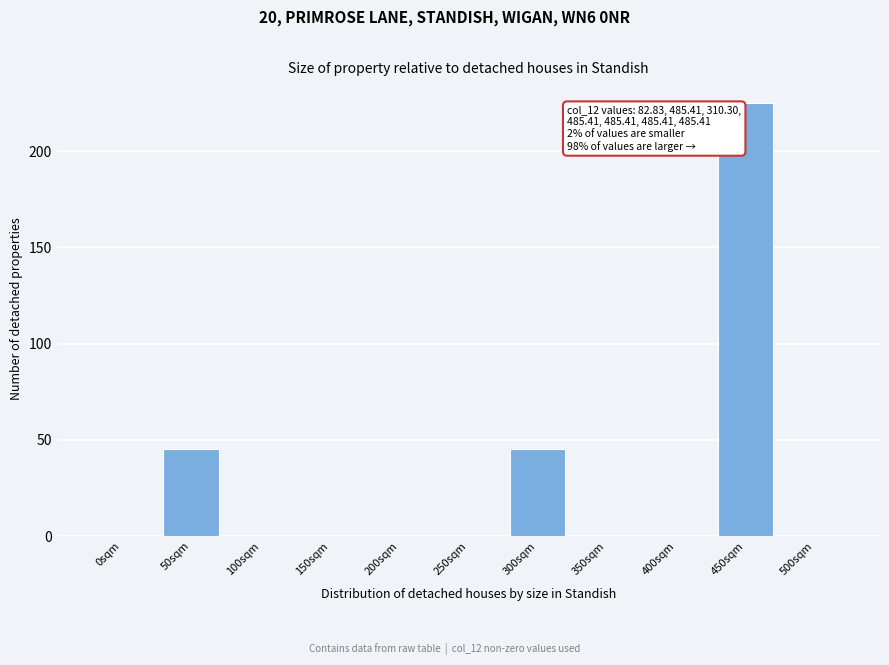

Reading right to left, transcribe all the data shown in this chart.

500sqm=0	450sqm=225	400sqm=0	350sqm=0	300sqm=45	250sqm=0	200sqm=0	150sqm=0	100sqm=0	50sqm=45	0sqm=0